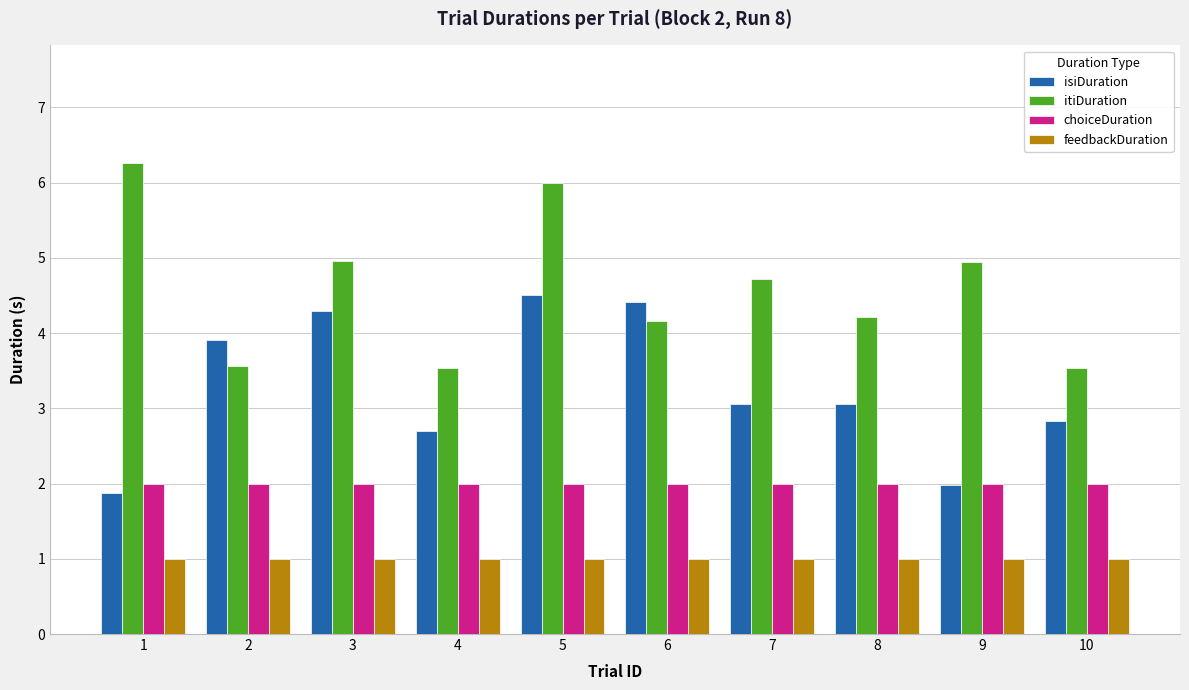

Rank the series by their maximum value, from highest to lowest.

itiDuration, isiDuration, choiceDuration, feedbackDuration